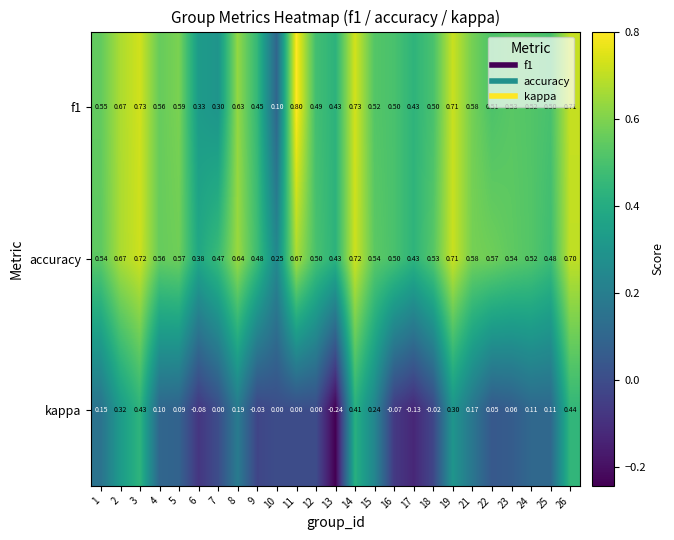

Which series has the largest total across all categories?

accuracy